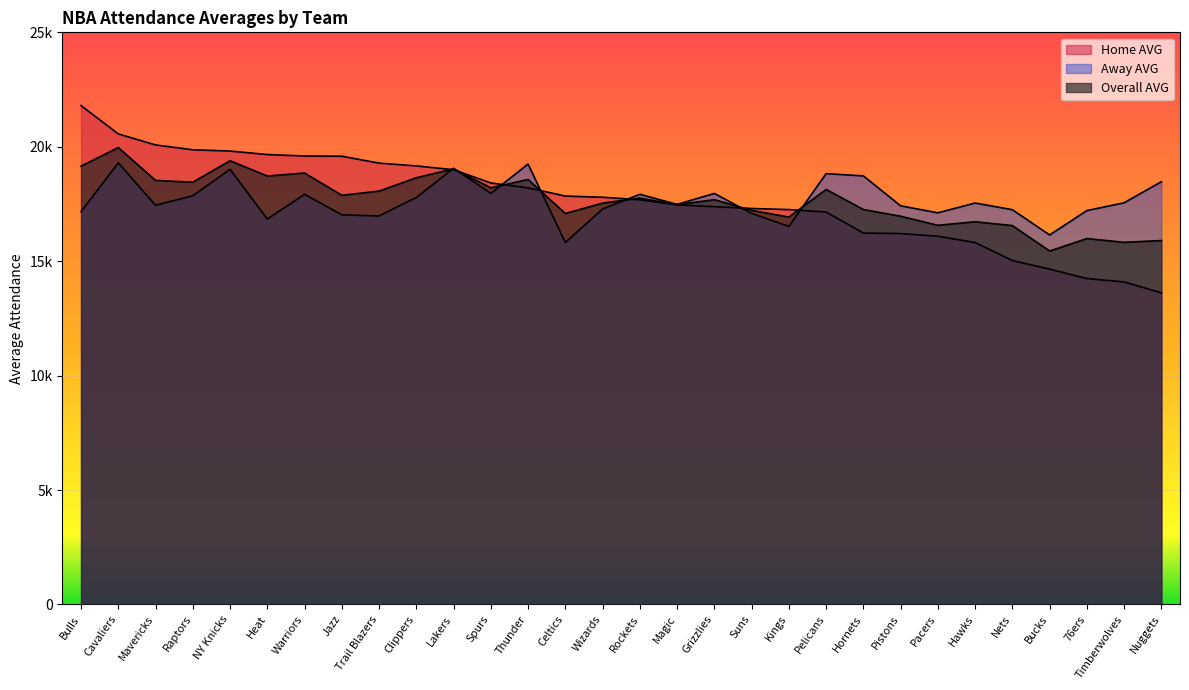

At Bulls, list the series in order from largest to smallest.

Home AVG, Overall AVG, Away AVG